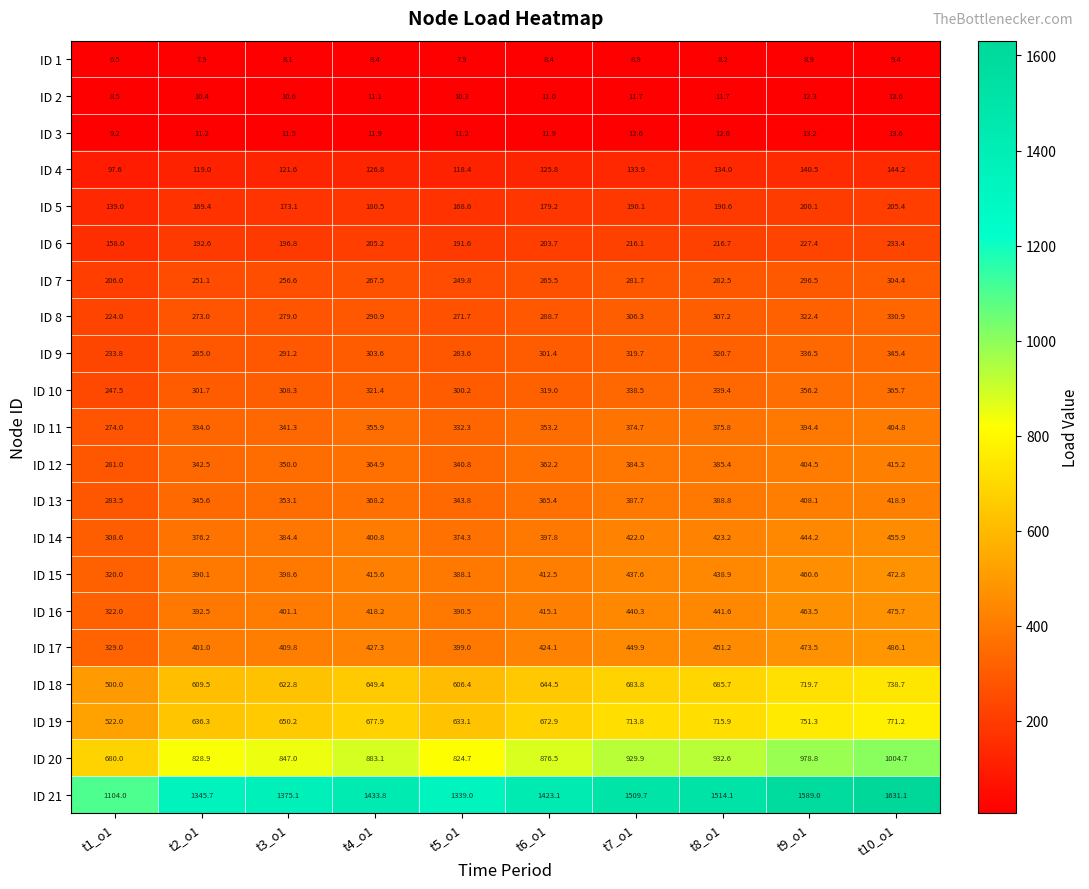

Which category has the lowest value across all series?

t1_o1